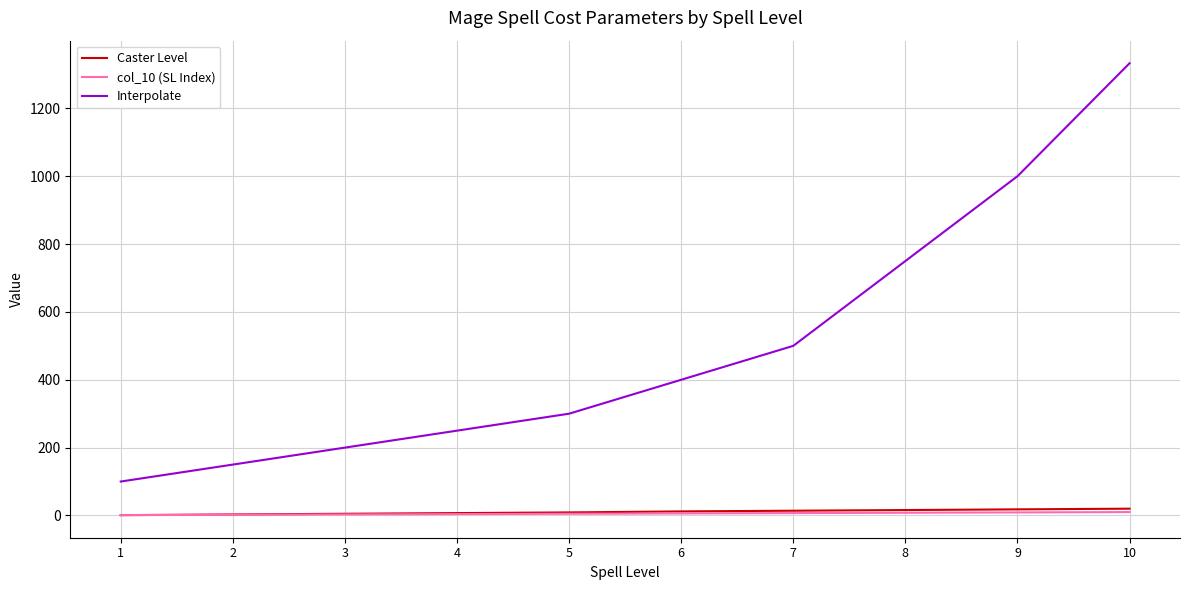

What is the lowest value of the Interpolate series?

100